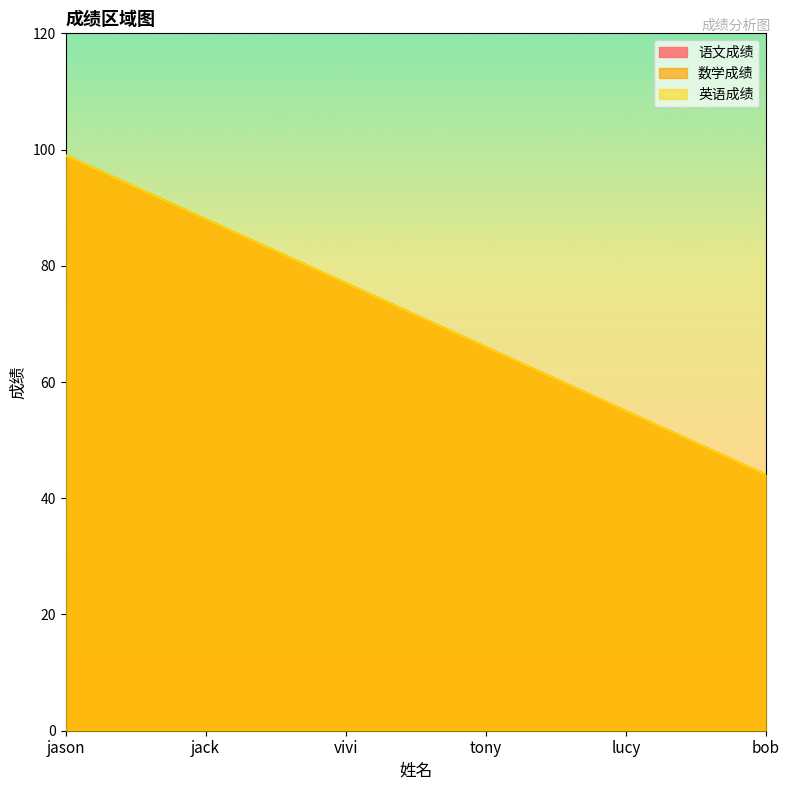

What value does the 数学成绩 series have at bob, to the nearest 5?

45